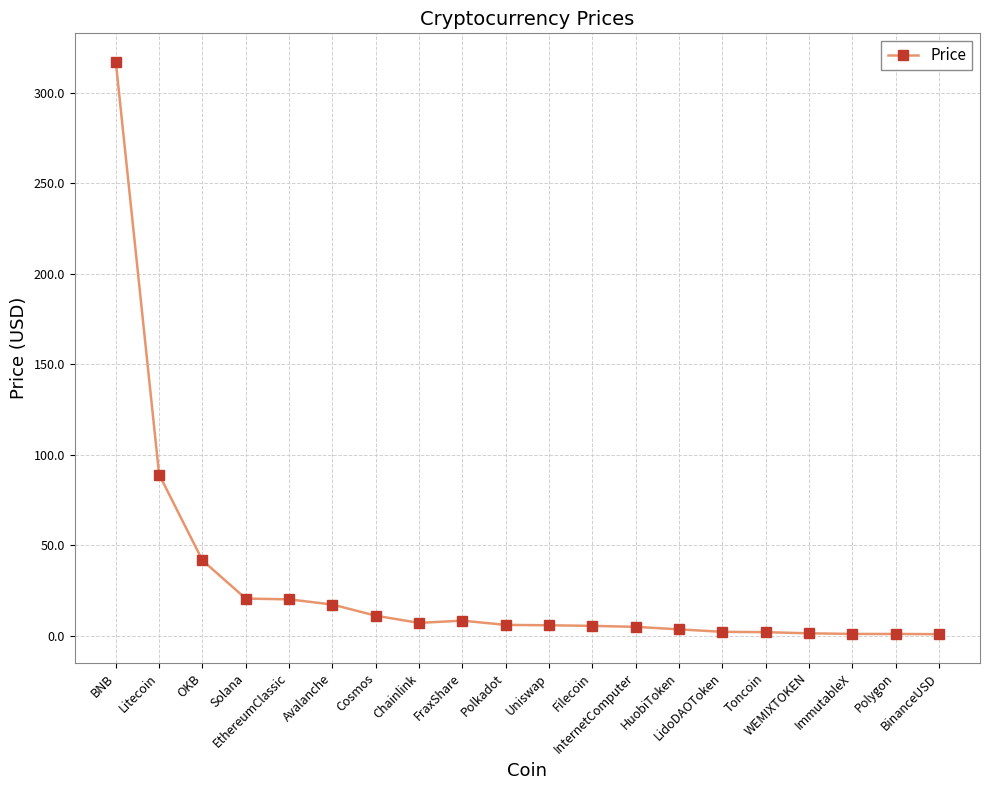

What is the sum of all values?

568.3